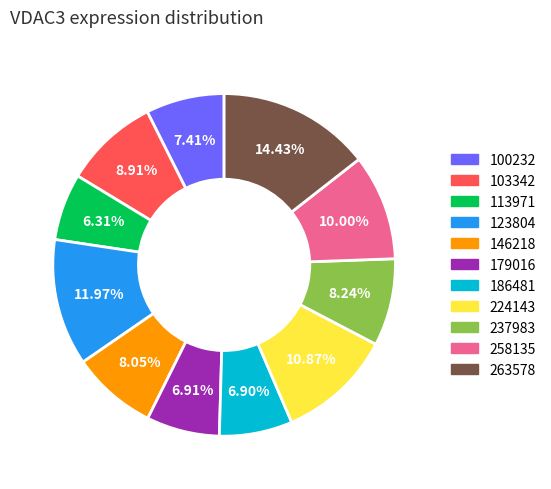

How many segments does this pie chart have?

11